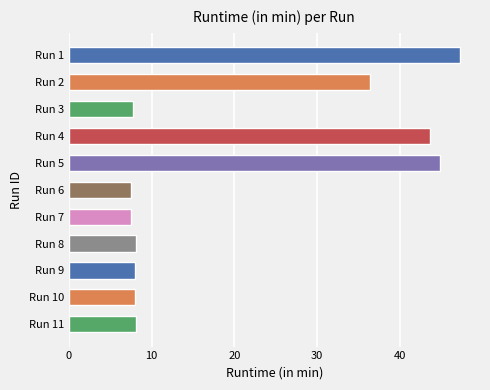

How many categories are shown in the chart?

11